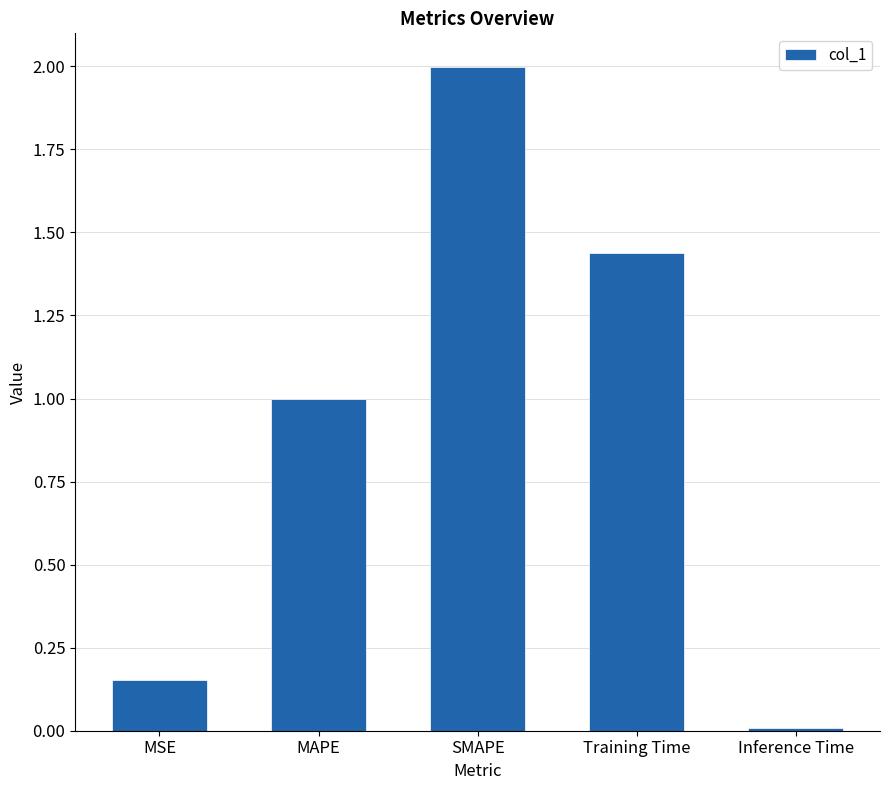

List the labels in order of value, smallest first.

Inference Time, MSE, MAPE, Training Time, SMAPE